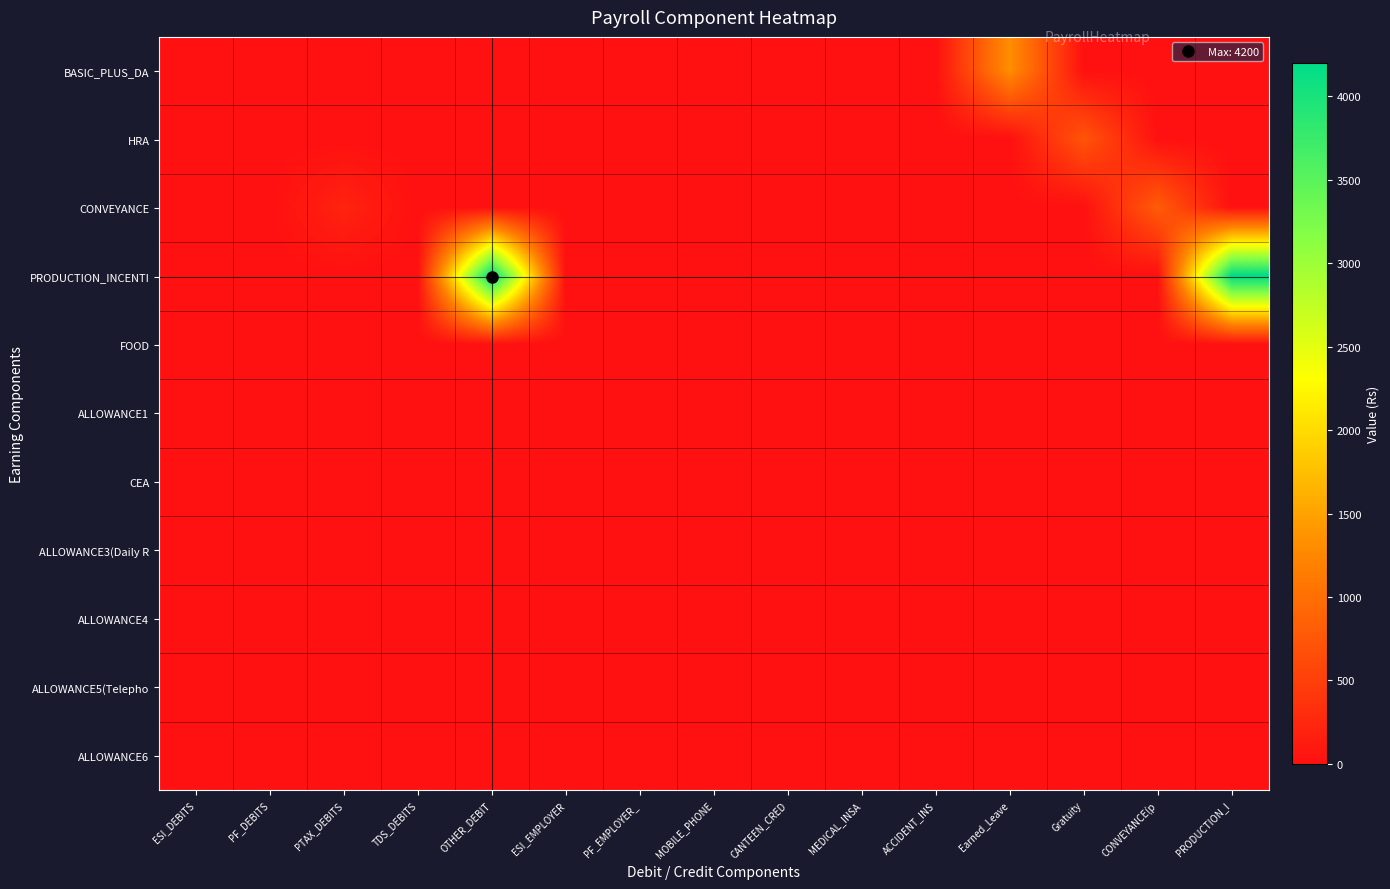

Reading left to right, transcribe all the data shown in this chart.

BASIC_PLUS_DA: ESI_DEBITS=0	PF_DEBITS=0	PTAX_DEBITS=0	TDS_DEBITS=0	OTHER_DEBIT=0	ESI_EMPLOYER=0	PF_EMPLOYER_=0	MOBILE_PHONE=0	CANTEEN_CRED=0	MEDICAL_INSA=0	ACCIDENT_INS=0	Earned_Leave=1329	Gratuity=0	CONVEYANCE(p=0	PRODUCTION_I=0
HRA: ESI_DEBITS=0	PF_DEBITS=0	PTAX_DEBITS=0	TDS_DEBITS=0	OTHER_DEBIT=0	ESI_EMPLOYER=0	PF_EMPLOYER_=0	MOBILE_PHONE=0	CANTEEN_CRED=0	MEDICAL_INSA=0	ACCIDENT_INS=0	Earned_Leave=0	Gratuity=724	CONVEYANCE(p=0	PRODUCTION_I=0
CONVEYANCE: ESI_DEBITS=0	PF_DEBITS=0	PTAX_DEBITS=200	TDS_DEBITS=0	OTHER_DEBIT=0	ESI_EMPLOYER=0	PF_EMPLOYER_=0	MOBILE_PHONE=0	CANTEEN_CRED=0	MEDICAL_INSA=0	ACCIDENT_INS=0	Earned_Leave=0	Gratuity=0	CONVEYANCE(p=800	PRODUCTION_I=0
PRODUCTION_INCENTI: ESI_DEBITS=0	PF_DEBITS=0	PTAX_DEBITS=0	TDS_DEBITS=0	OTHER_DEBIT=4200	ESI_EMPLOYER=0	PF_EMPLOYER_=0	MOBILE_PHONE=0	CANTEEN_CRED=0	MEDICAL_INSA=0	ACCIDENT_INS=0	Earned_Leave=0	Gratuity=0	CONVEYANCE(p=0	PRODUCTION_I=4200
FOOD: ESI_DEBITS=0	PF_DEBITS=0	PTAX_DEBITS=0	TDS_DEBITS=0	OTHER_DEBIT=0	ESI_EMPLOYER=0	PF_EMPLOYER_=0	MOBILE_PHONE=0	CANTEEN_CRED=0	MEDICAL_INSA=0	ACCIDENT_INS=0	Earned_Leave=0	Gratuity=0	CONVEYANCE(p=0	PRODUCTION_I=0
ALLOWANCE1: ESI_DEBITS=0	PF_DEBITS=0	PTAX_DEBITS=0	TDS_DEBITS=0	OTHER_DEBIT=0	ESI_EMPLOYER=0	PF_EMPLOYER_=0	MOBILE_PHONE=0	CANTEEN_CRED=0	MEDICAL_INSA=0	ACCIDENT_INS=0	Earned_Leave=0	Gratuity=0	CONVEYANCE(p=0	PRODUCTION_I=0
CEA: ESI_DEBITS=0	PF_DEBITS=0	PTAX_DEBITS=0	TDS_DEBITS=0	OTHER_DEBIT=0	ESI_EMPLOYER=0	PF_EMPLOYER_=0	MOBILE_PHONE=0	CANTEEN_CRED=0	MEDICAL_INSA=0	ACCIDENT_INS=0	Earned_Leave=0	Gratuity=0	CONVEYANCE(p=0	PRODUCTION_I=0
ALLOWANCE3(Daily R: ESI_DEBITS=0	PF_DEBITS=0	PTAX_DEBITS=0	TDS_DEBITS=0	OTHER_DEBIT=0	ESI_EMPLOYER=0	PF_EMPLOYER_=0	MOBILE_PHONE=0	CANTEEN_CRED=0	MEDICAL_INSA=0	ACCIDENT_INS=0	Earned_Leave=0	Gratuity=0	CONVEYANCE(p=0	PRODUCTION_I=0
ALLOWANCE4: ESI_DEBITS=0	PF_DEBITS=0	PTAX_DEBITS=0	TDS_DEBITS=0	OTHER_DEBIT=0	ESI_EMPLOYER=0	PF_EMPLOYER_=0	MOBILE_PHONE=0	CANTEEN_CRED=0	MEDICAL_INSA=0	ACCIDENT_INS=0	Earned_Leave=0	Gratuity=0	CONVEYANCE(p=0	PRODUCTION_I=0
ALLOWANCE5(Telepho: ESI_DEBITS=0	PF_DEBITS=0	PTAX_DEBITS=0	TDS_DEBITS=0	OTHER_DEBIT=0	ESI_EMPLOYER=0	PF_EMPLOYER_=0	MOBILE_PHONE=0	CANTEEN_CRED=0	MEDICAL_INSA=0	ACCIDENT_INS=0	Earned_Leave=0	Gratuity=0	CONVEYANCE(p=0	PRODUCTION_I=0
ALLOWANCE6: ESI_DEBITS=0	PF_DEBITS=0	PTAX_DEBITS=0	TDS_DEBITS=0	OTHER_DEBIT=0	ESI_EMPLOYER=0	PF_EMPLOYER_=0	MOBILE_PHONE=0	CANTEEN_CRED=0	MEDICAL_INSA=0	ACCIDENT_INS=0	Earned_Leave=0	Gratuity=0	CONVEYANCE(p=0	PRODUCTION_I=0